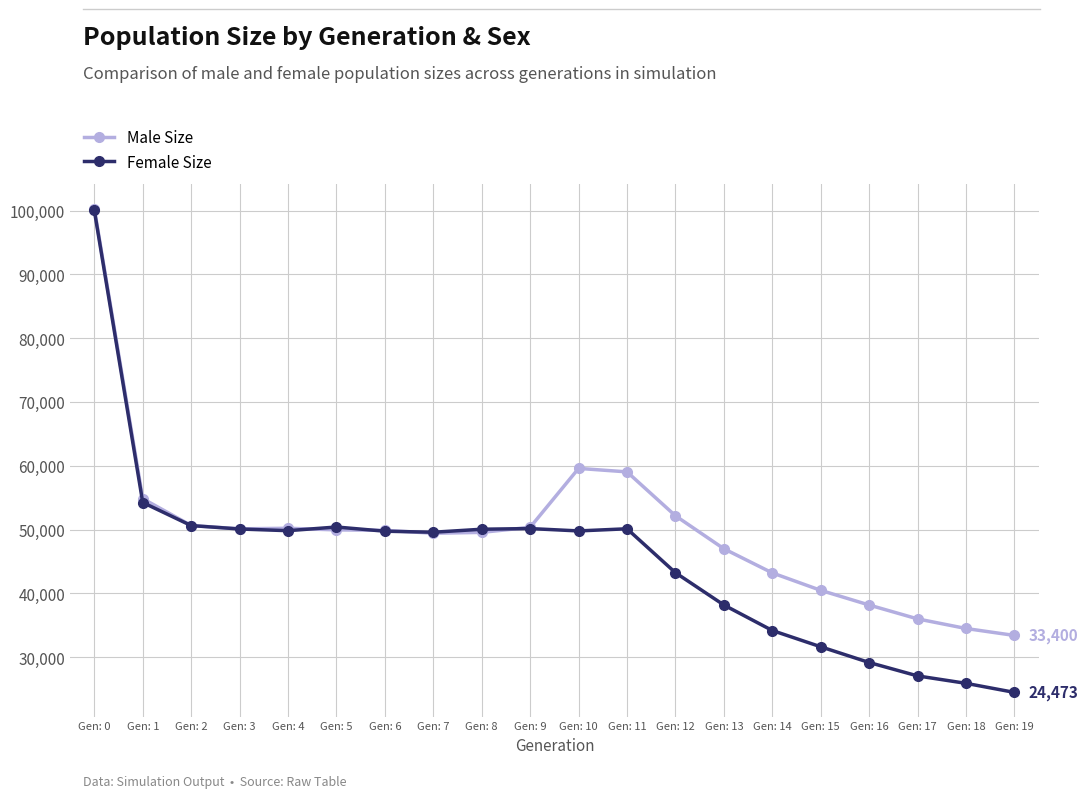

What is the total value across all series at Gen: 12?

95391